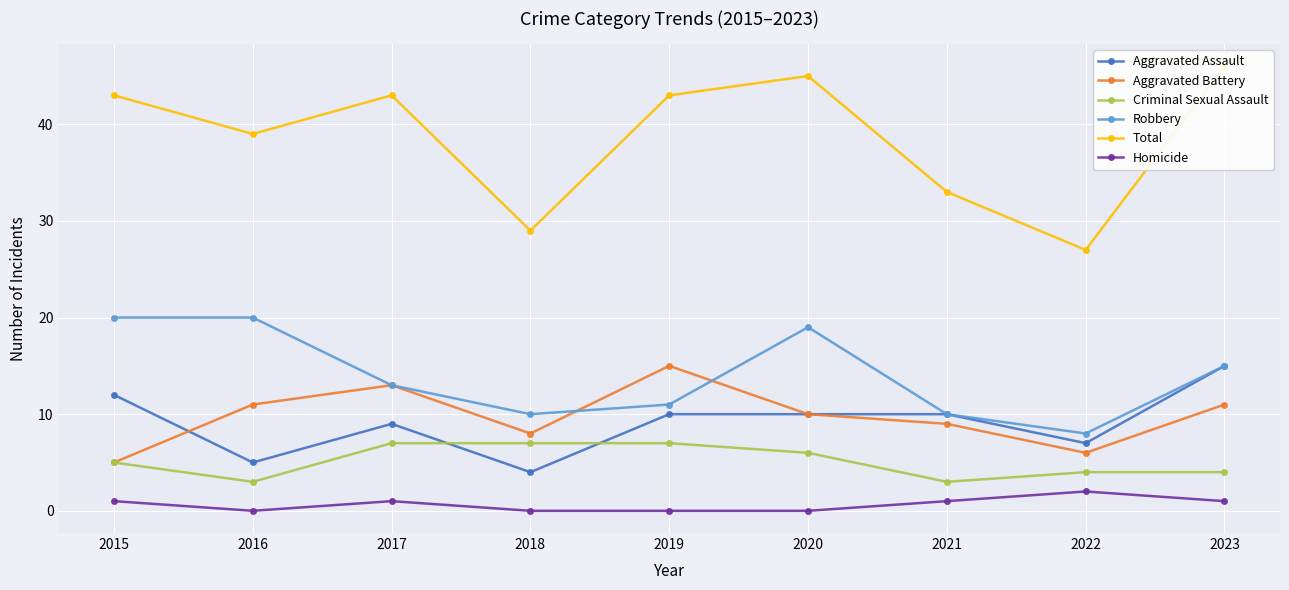

At 2016, list the series in order from smallest to largest.

Homicide, Criminal Sexual Assault, Aggravated Assault, Aggravated Battery, Robbery, Total